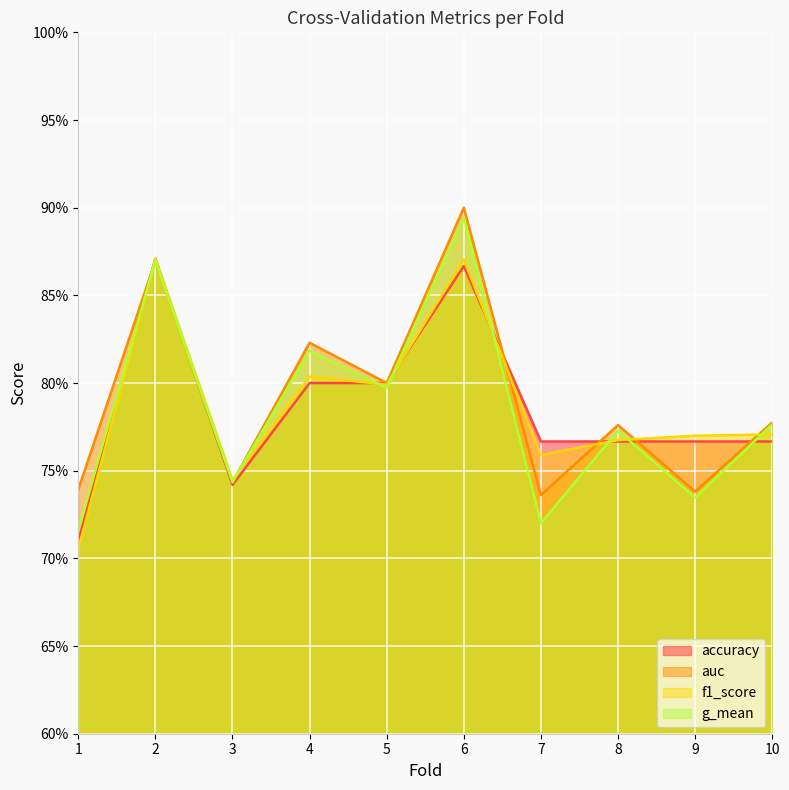

Where is auc nearest to the value 0?

7